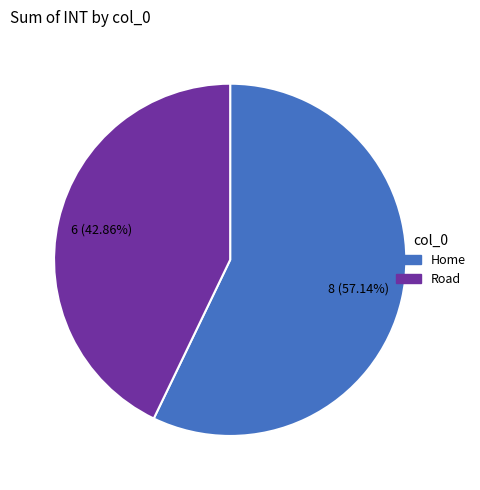

To the nearest percent, what is the average slice percentage?

50%